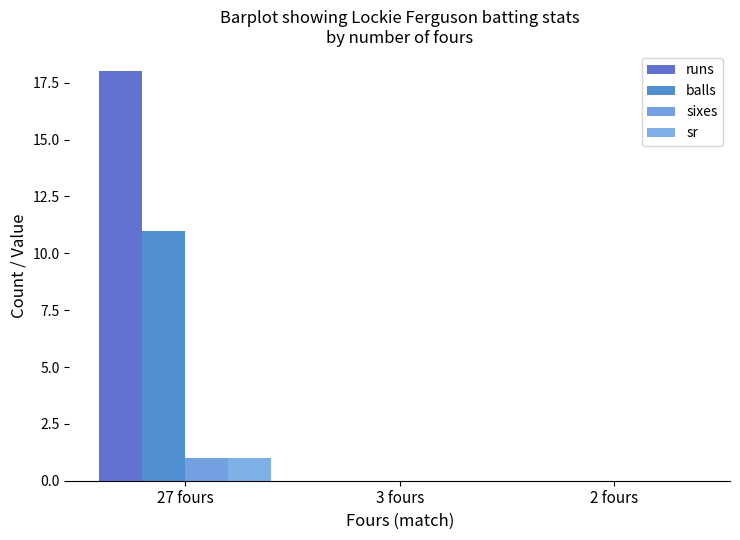

What is the difference between the maximum and second lowest values in the runs series?

18